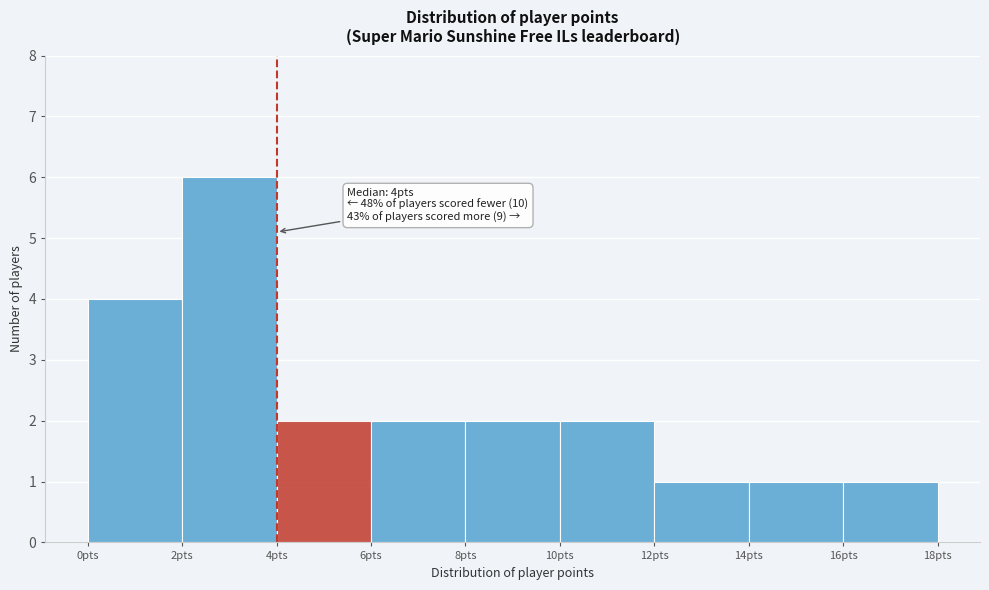

Over which range of the x-axis is the bar tallest?

2 to 4